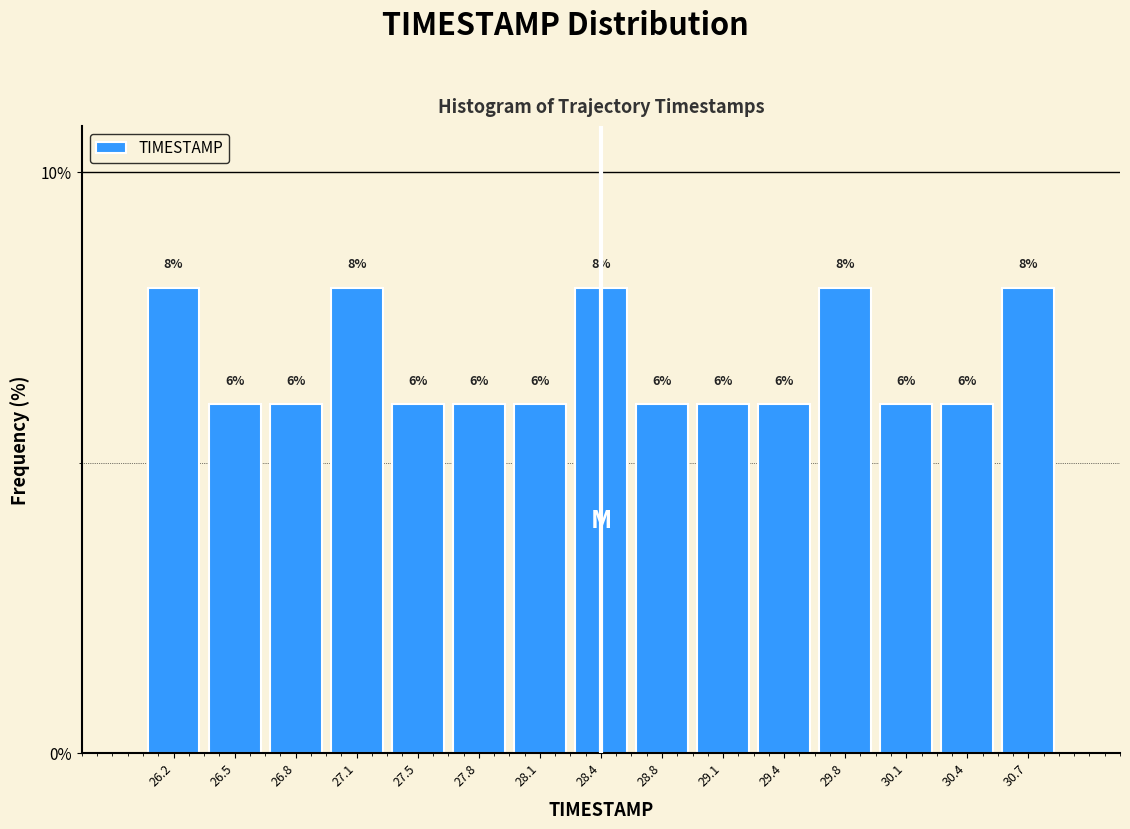

Reading left to right, transcribe this chart: for each bar, give the range it covers on the x-axis and its height. The bar edges are not printed on the chart, so give them approximately, as read against the axis.

26.00 to 26.35: 8
26.35 to 26.65: 6
26.65 to 27.00: 6
27.00 to 27.30: 8
27.30 to 27.65: 6
27.65 to 27.95: 6
27.95 to 28.30: 6
28.30 to 28.60: 8
28.60 to 28.95: 6
28.95 to 29.25: 6
29.25 to 29.60: 6
29.60 to 29.90: 8
29.90 to 30.25: 6
30.25 to 30.55: 6
30.55 to 30.90: 8